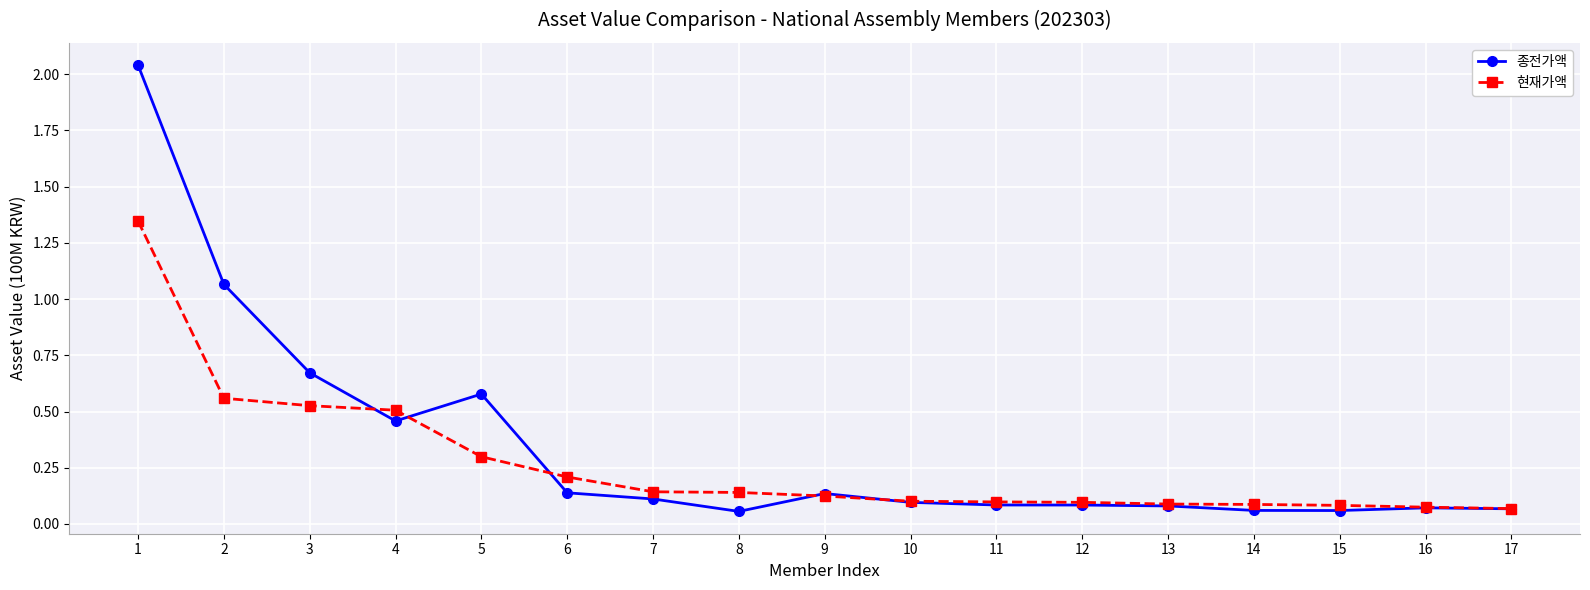

What is the total value across all series at 11?

0.2